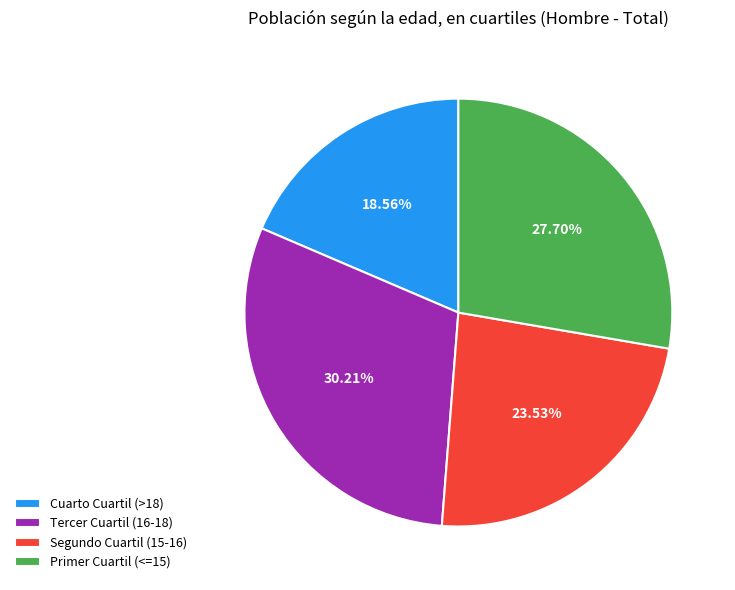

Combined, do Primer Cuartil (<=15) and Cuarto Cuartil (>18) account for over 50%?

No